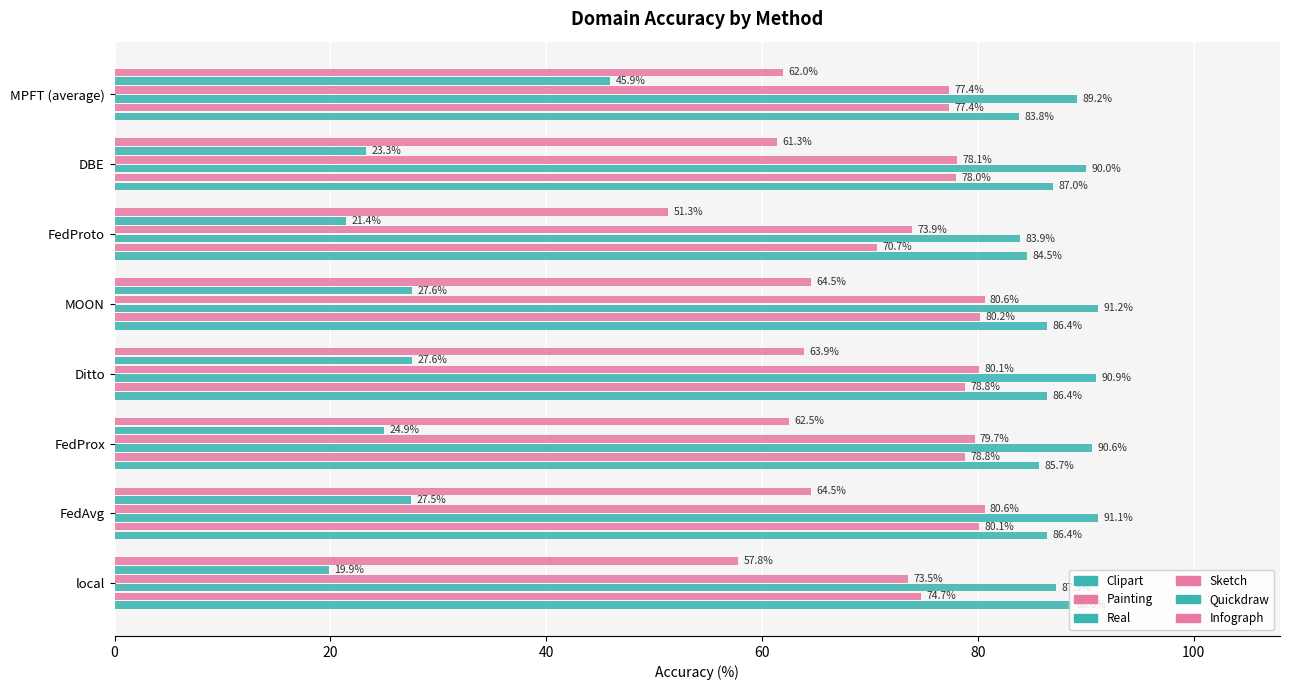

How many distinct data groups are displayed?

6